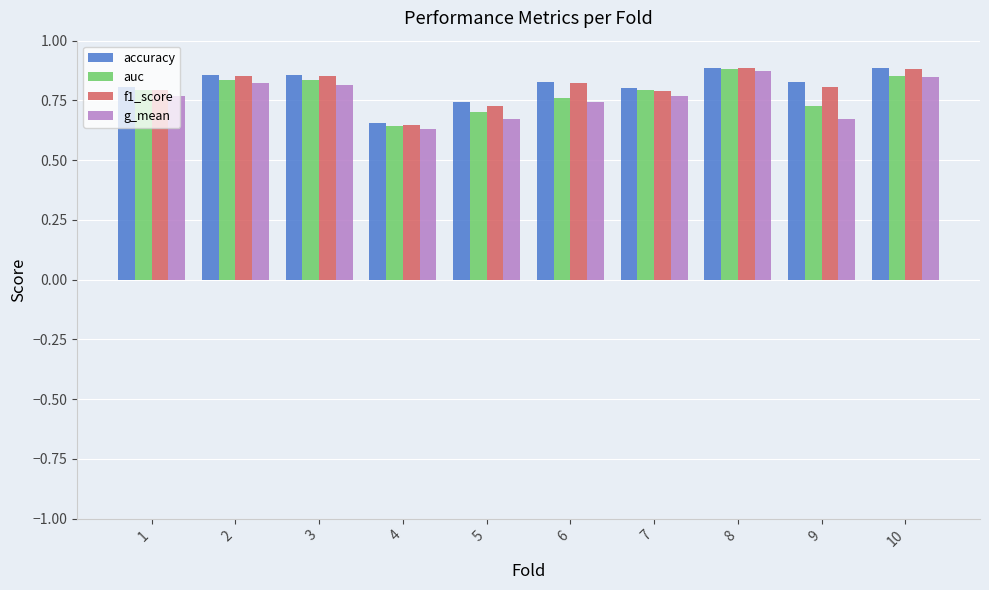

Which label corresponds to the smallest value in the chart?

4